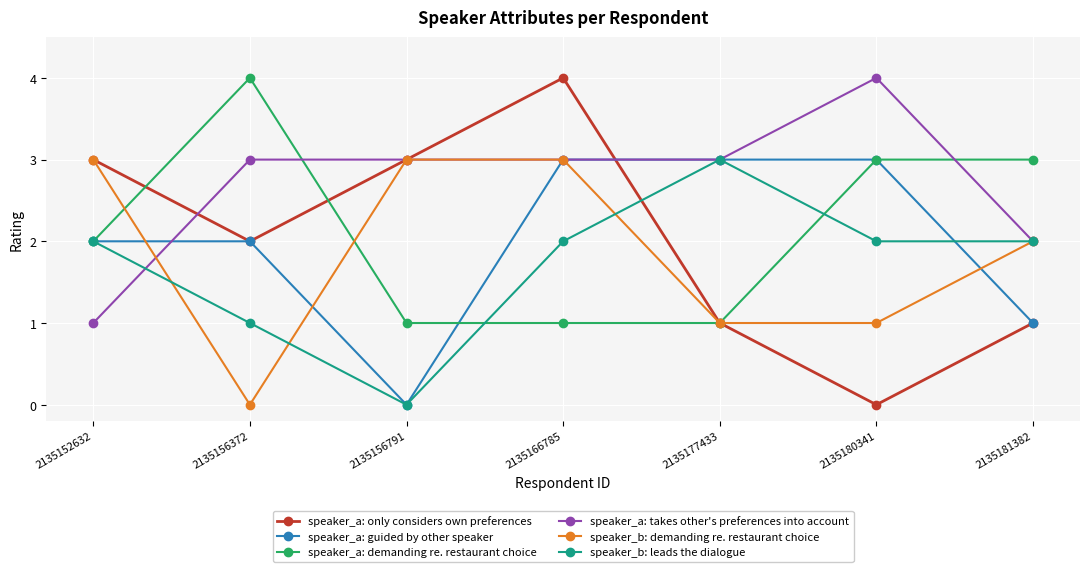

Reading left to right, what are all the values shown in this chart?

speaker_a: only considers own preferences: 3	2	3	4	1	0	1
speaker_a: guided by other speaker: 2	2	0	3	3	3	1
speaker_a: demanding re. restaurant choice: 2	4	1	1	1	3	3
speaker_a: takes other's preferences into account: 1	3	3	3	3	4	2
speaker_b: demanding re. restaurant choice: 3	0	3	3	1	1	2
speaker_b: leads the dialogue: 2	1	0	2	3	2	2